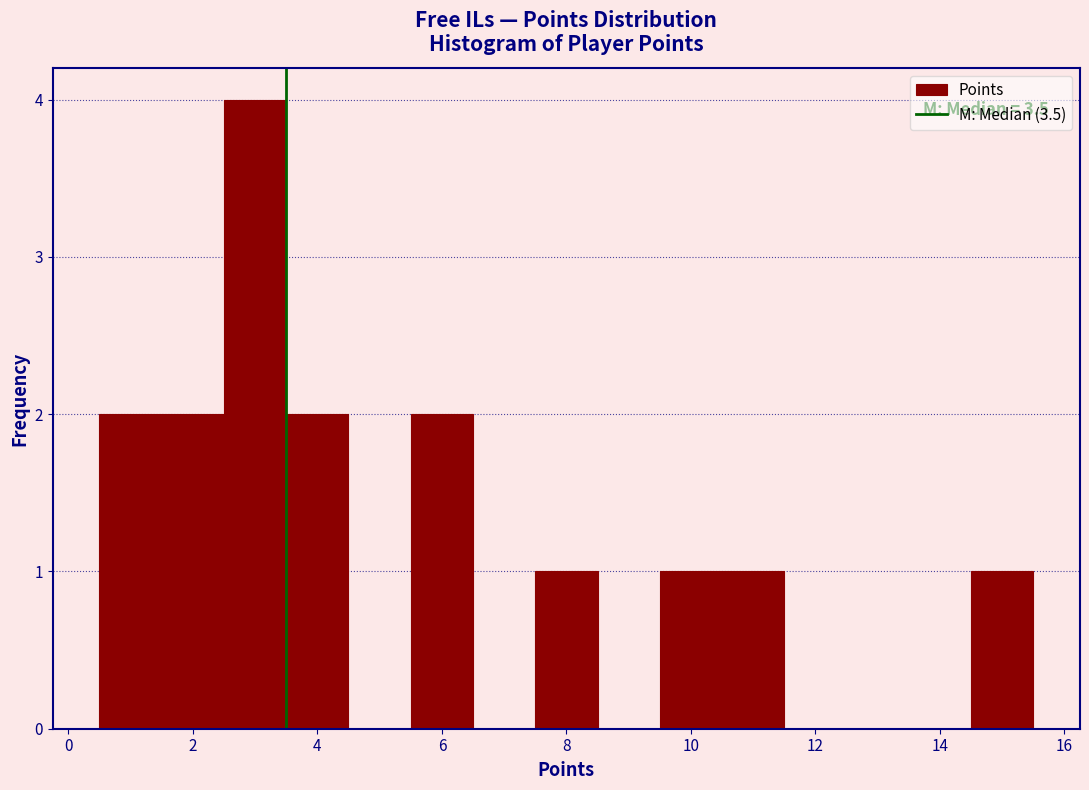

Which range on the x-axis has the tallest bar?

2.5 to 3.5